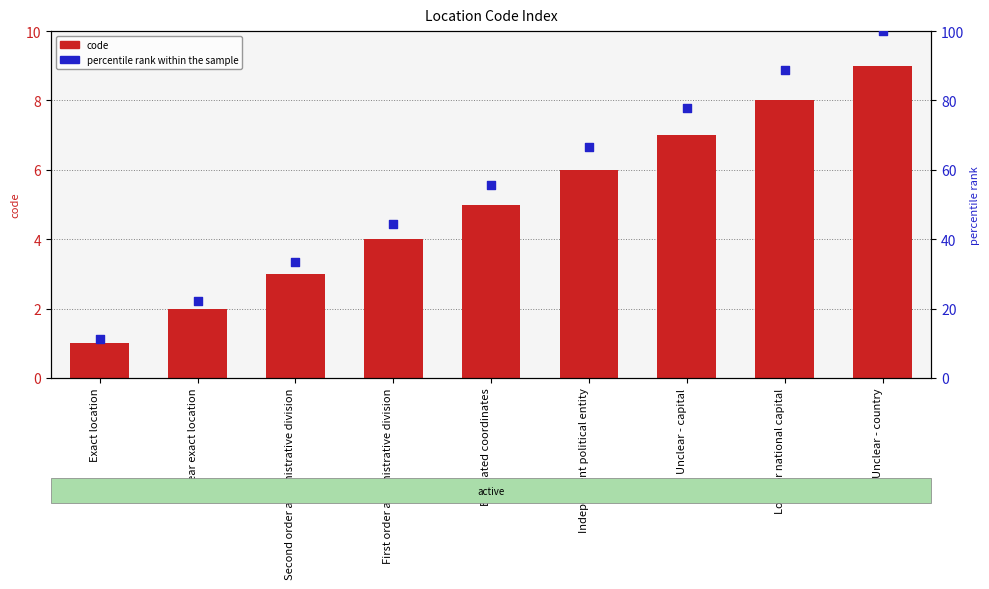

Which series has the largest total across all categories?

percentile rank within the sample